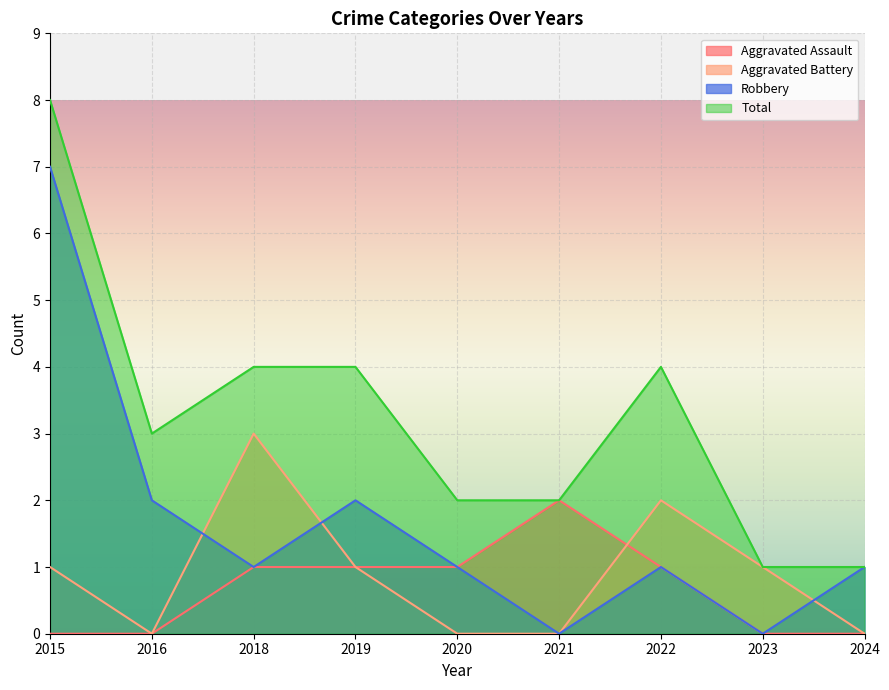

At which category is the sum across all series the highest?

2015